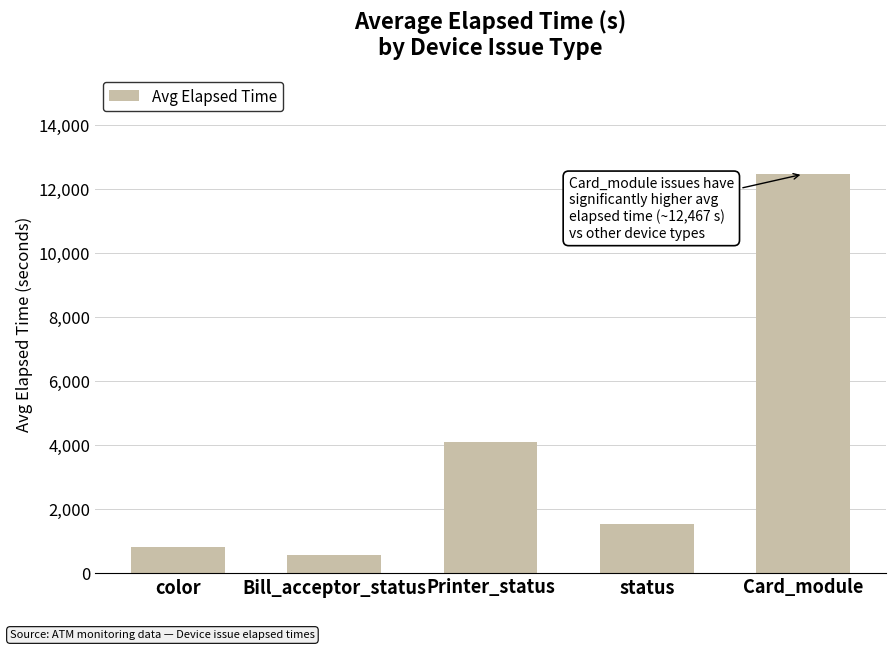

Reading right to left, what are all the values shown in this chart?

Card_module=12467	status=1521	Printer_status=4094	Bill_acceptor_status=570	color=827